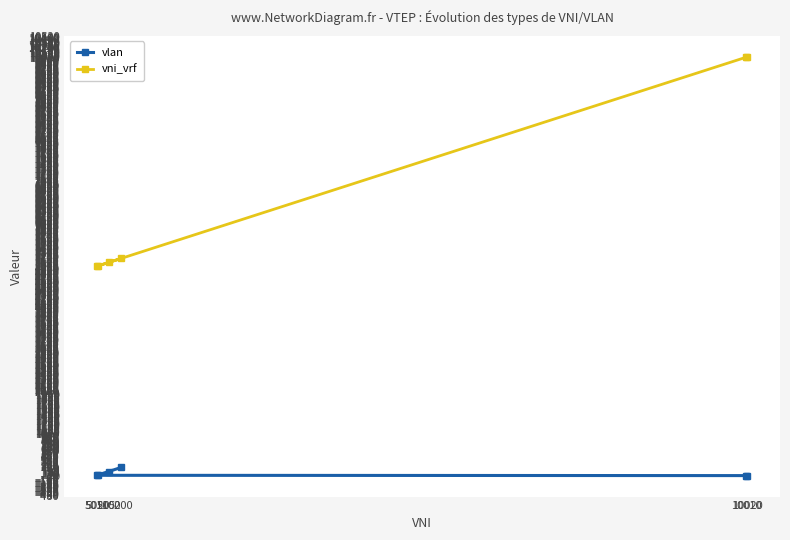

What is the average value of the vlan series?

56